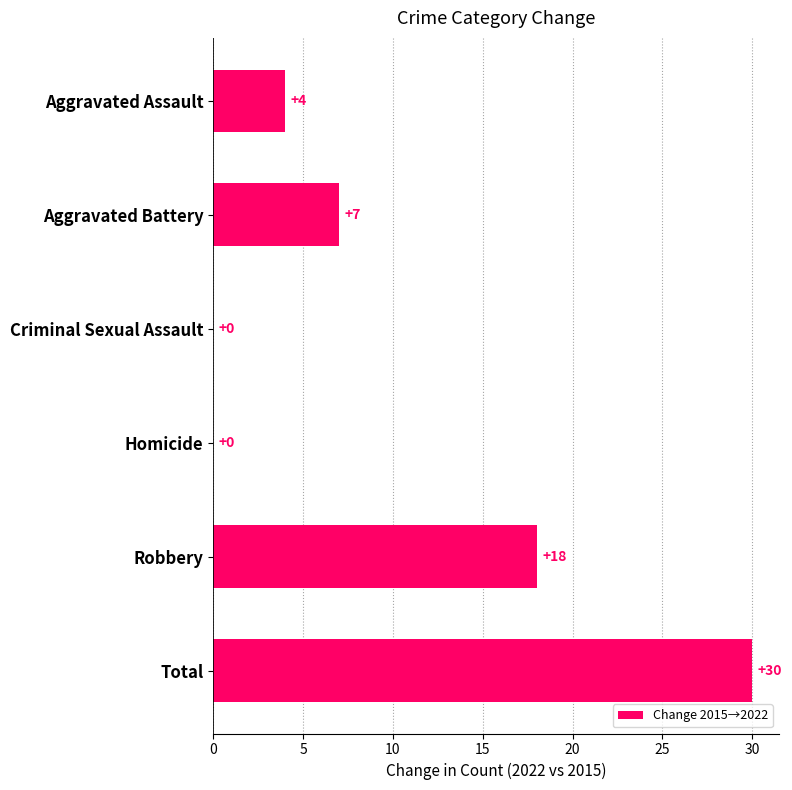

True or false: the data shows 3 at Aggravated Assault.

False